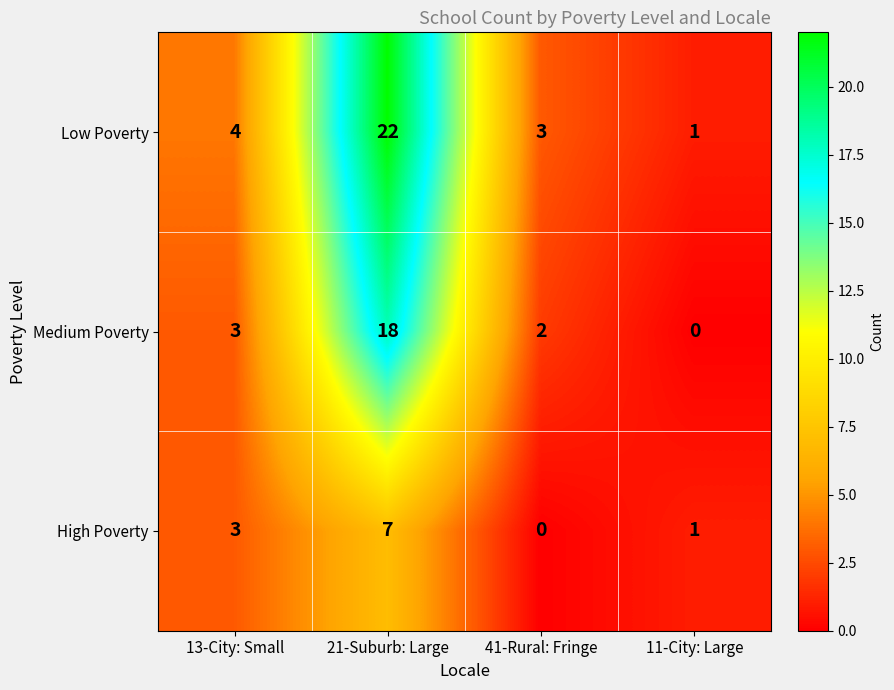

Count the number of data series in this chart.

3